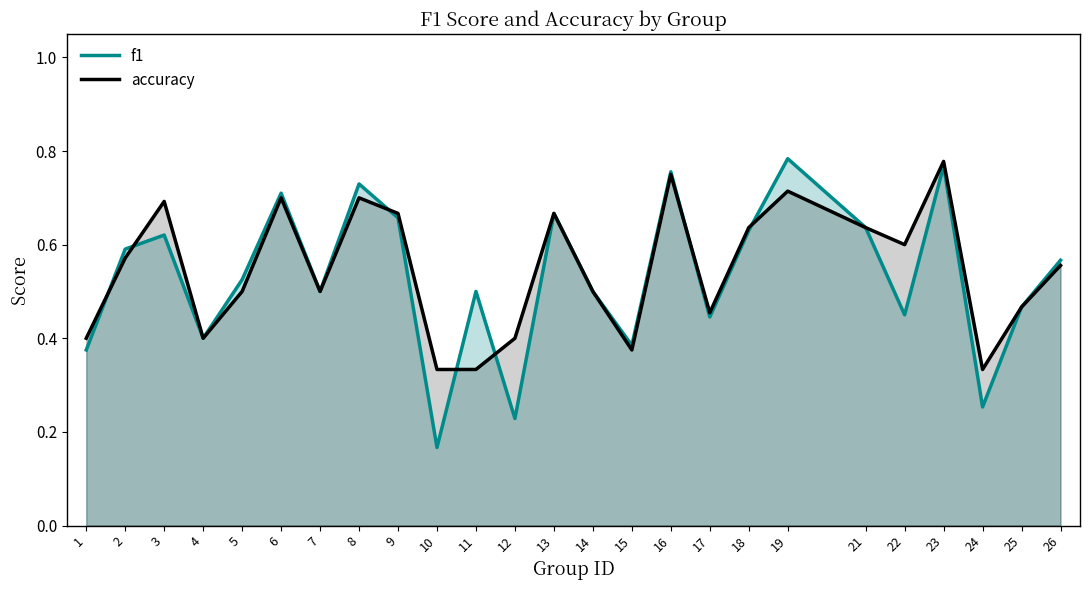

Which has a higher value, 16 or 18?

16